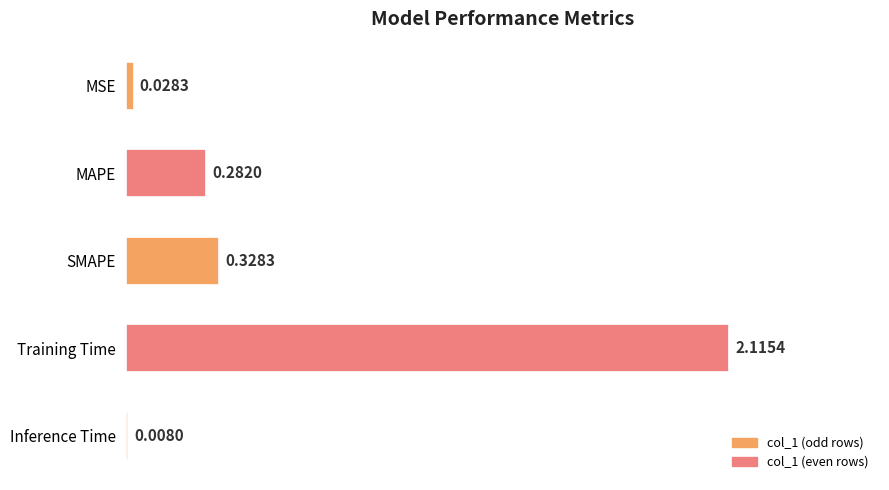

Rank the categories by value from highest to lowest.

Training Time, SMAPE, MAPE, MSE, Inference Time